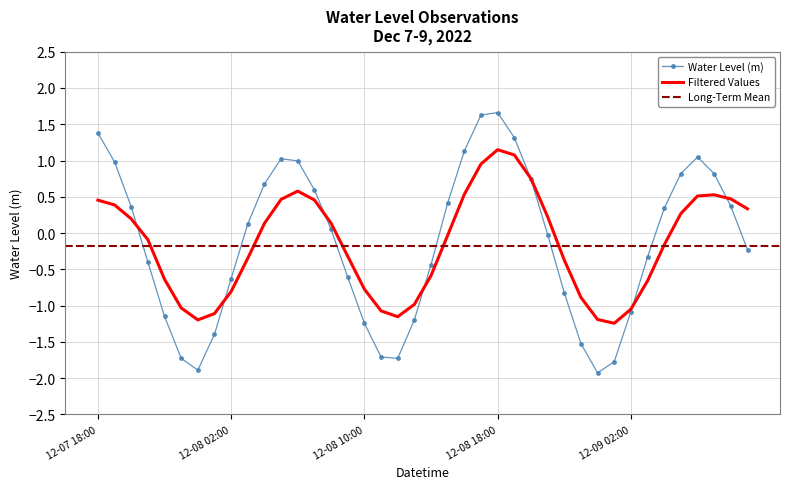

Is this an area chart (filled region under the line)?

No